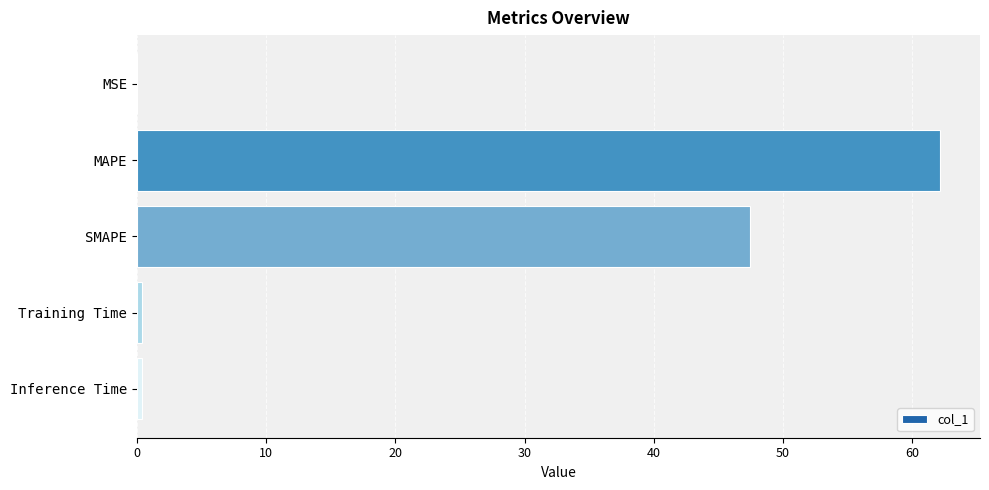

The chart shows a value of 29.8 at SMAPE. True or false?

False